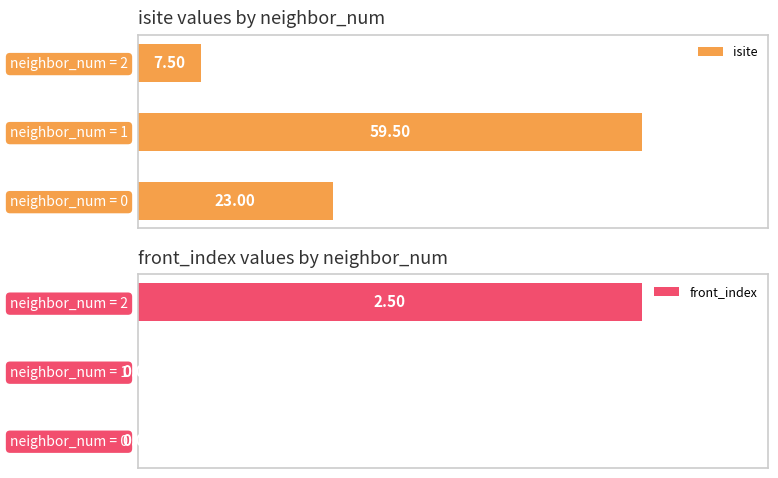

At which label does isite reach its minimum?

neighbor_num = 2